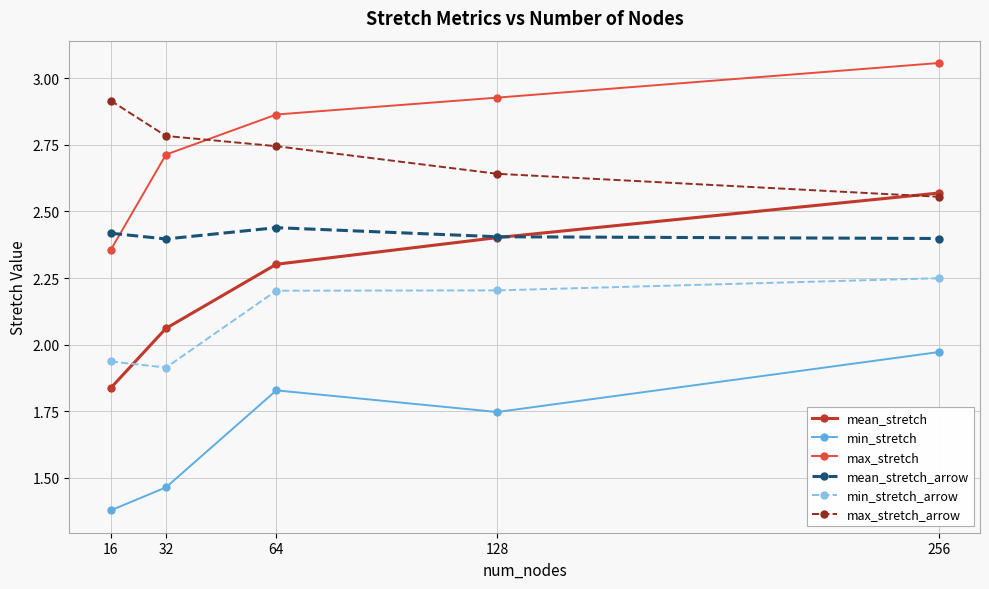

True or false: min_stretch and mean_stretch cross at least once.

False